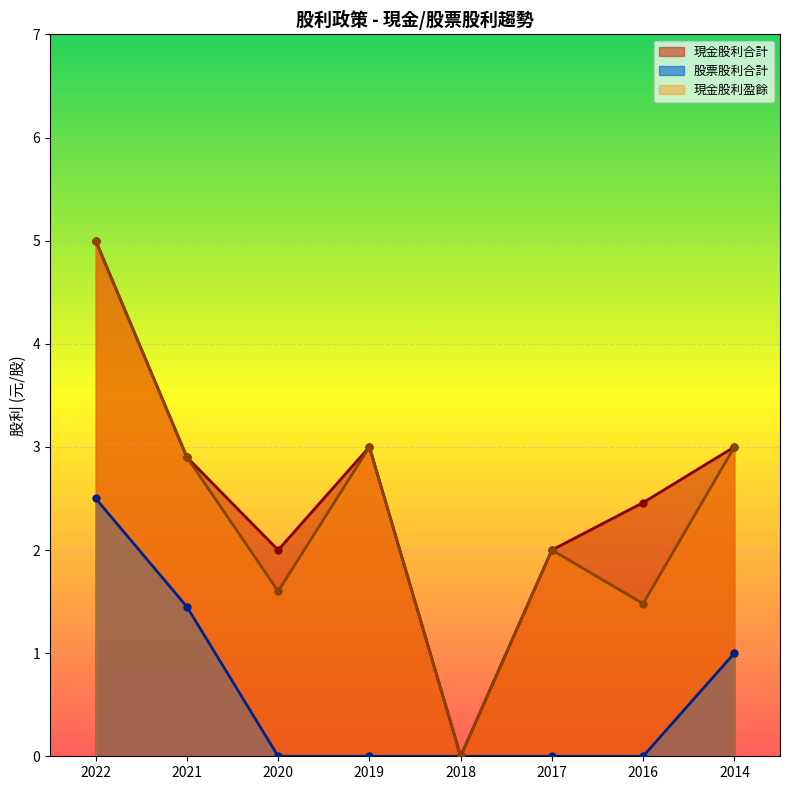

What is the difference between the maximum and minimum values in the 現金股利盈餘 series?

5.0